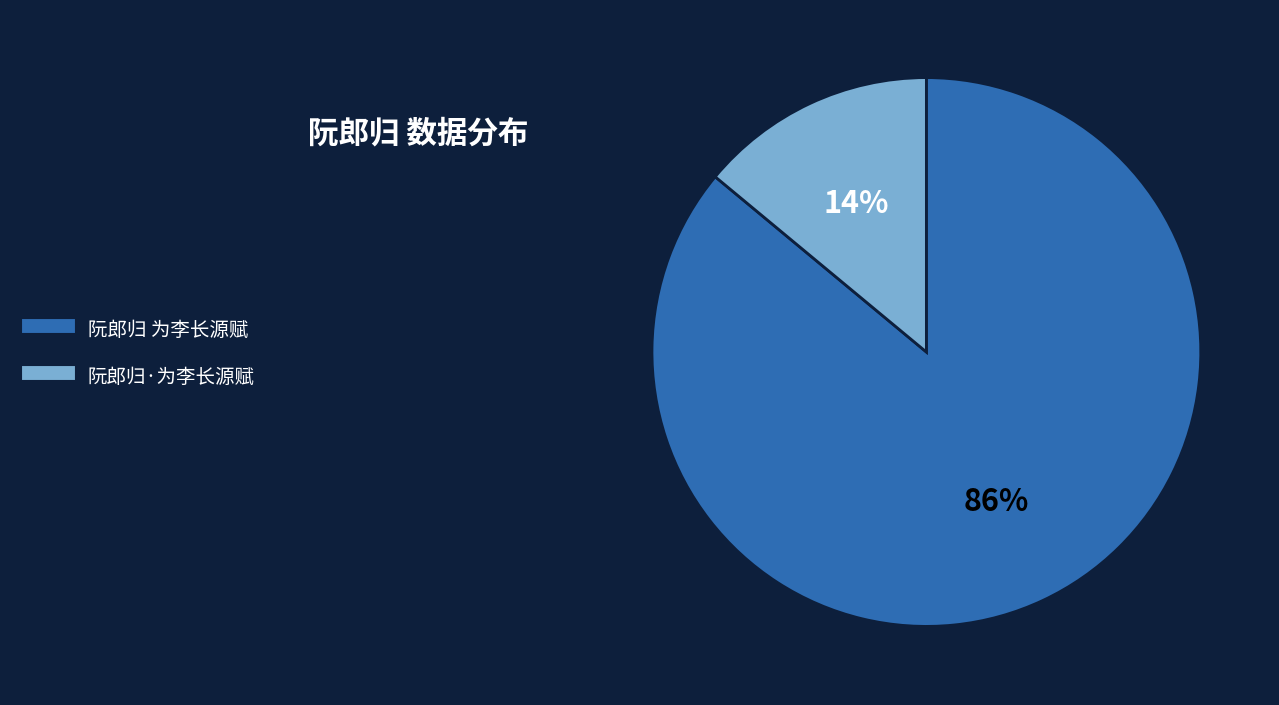

The 阮郎归·为李长源赋 slice represents 27% of the pie. True or false?

False